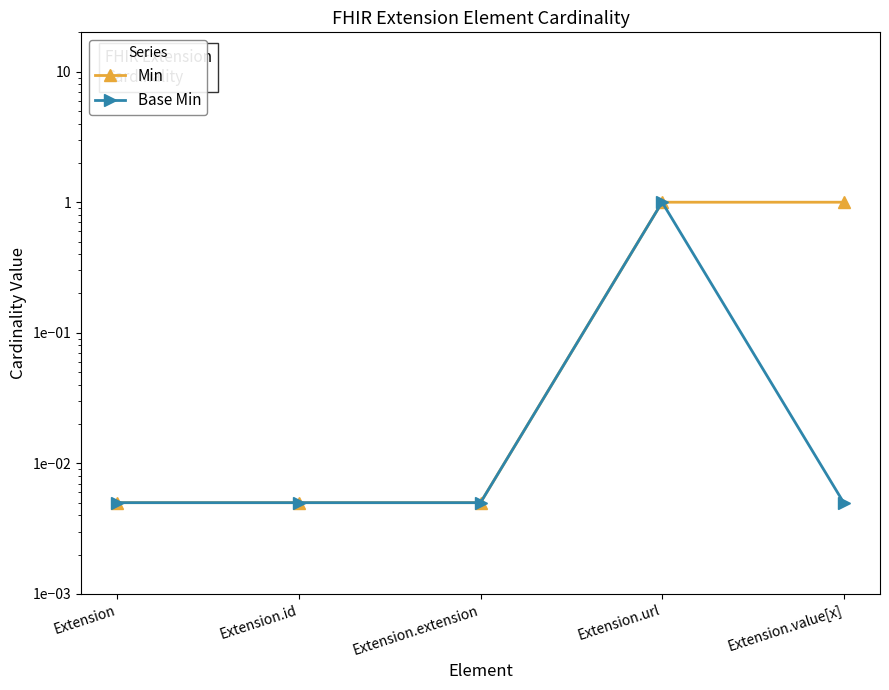

What is the difference between the maximum and second lowest values in the Min series?

1.0